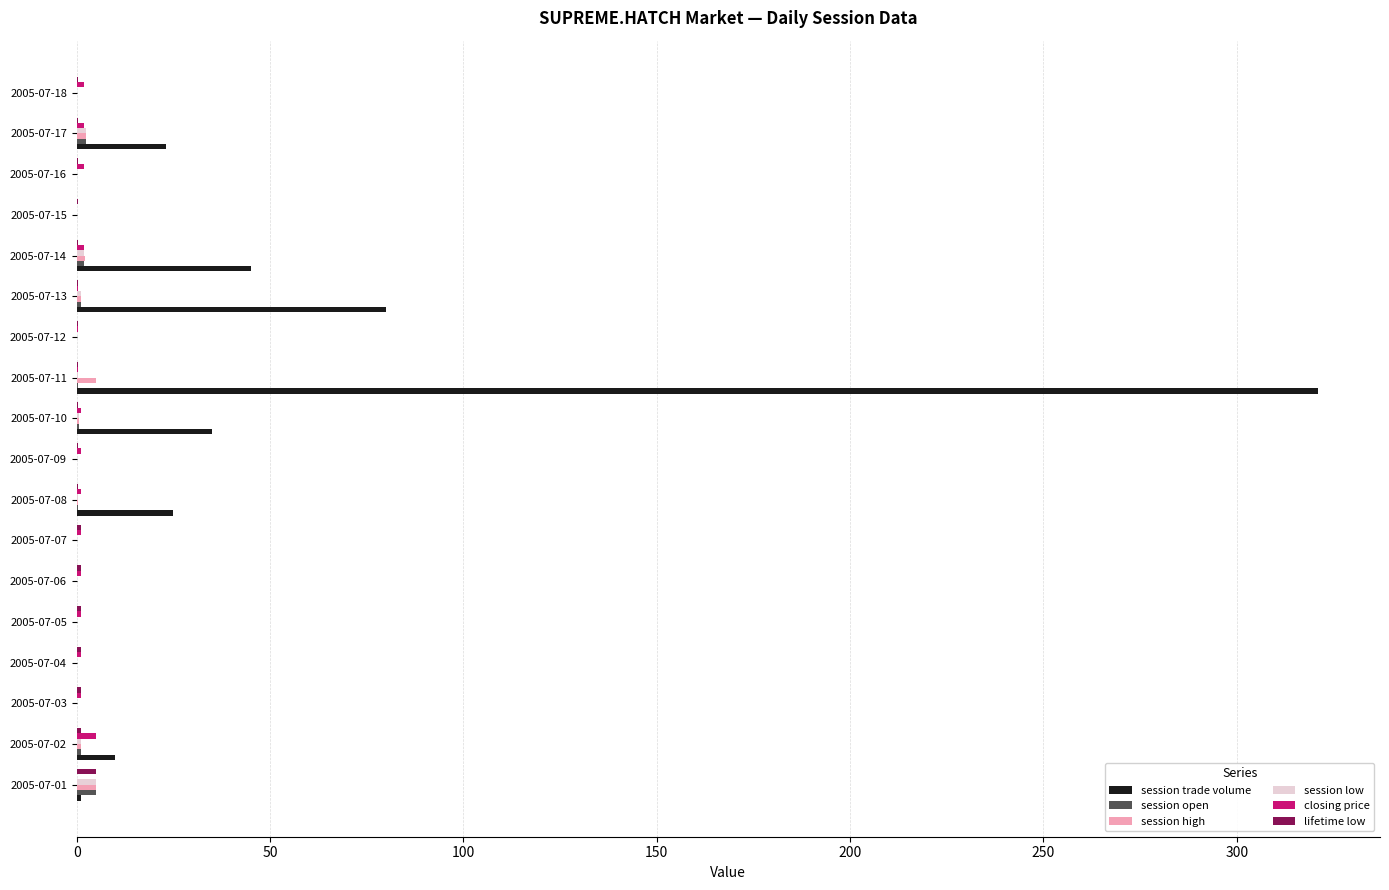

What is the sum of all session low values?

12.4